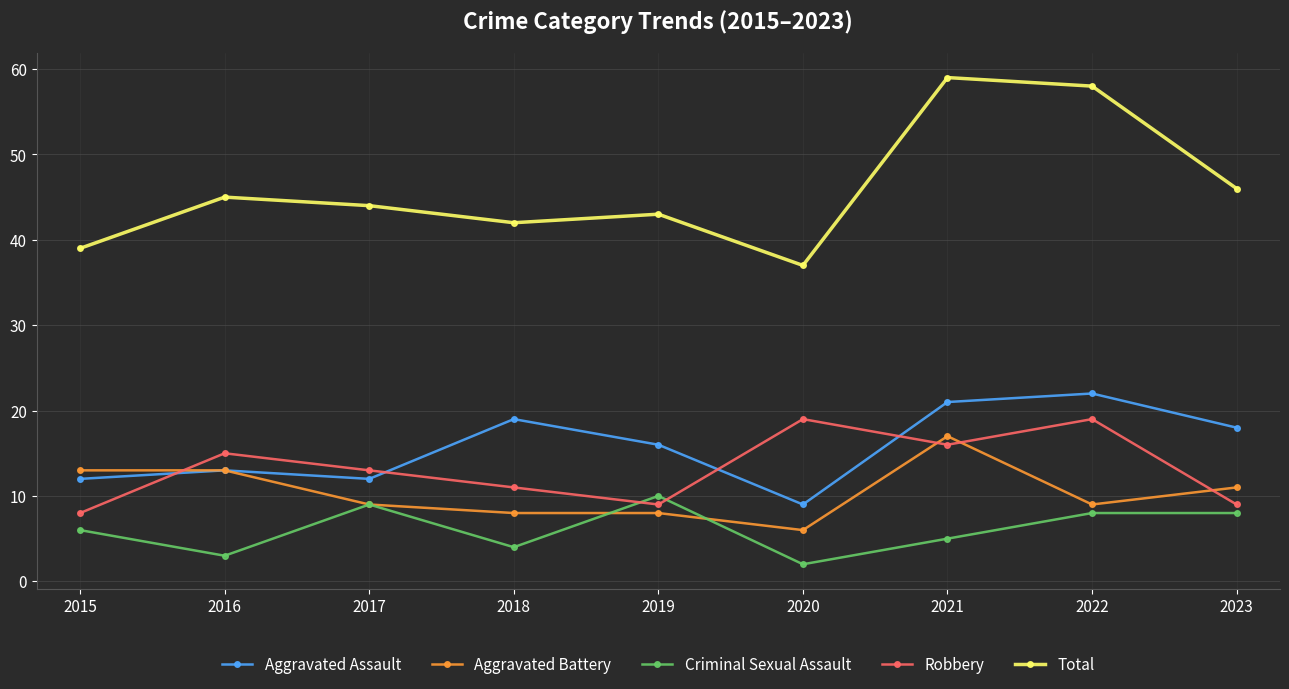

Reading right to left, what are all the values shown in this chart?

Aggravated Assault: 2023=18	2022=22	2021=21	2020=9	2019=16	2018=19	2017=12	2016=13	2015=12
Aggravated Battery: 2023=11	2022=9	2021=17	2020=6	2019=8	2018=8	2017=9	2016=13	2015=13
Criminal Sexual Assault: 2023=8	2022=8	2021=5	2020=2	2019=10	2018=4	2017=9	2016=3	2015=6
Robbery: 2023=9	2022=19	2021=16	2020=19	2019=9	2018=11	2017=13	2016=15	2015=8
Total: 2023=46	2022=58	2021=59	2020=37	2019=43	2018=42	2017=44	2016=45	2015=39